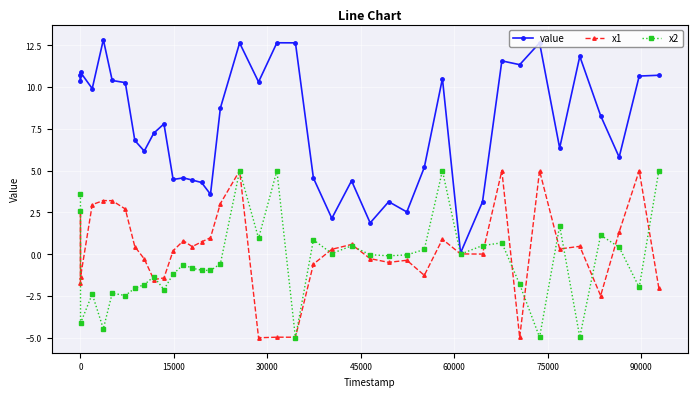

At how many categories does at least one series exceed 4?

33